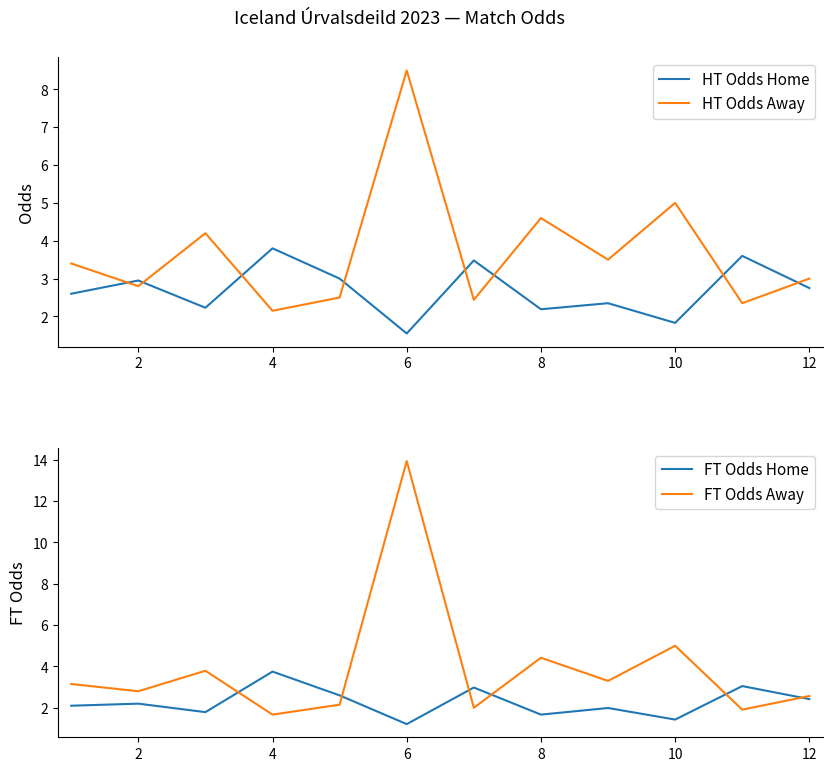

How many lines are shown in the chart?

4